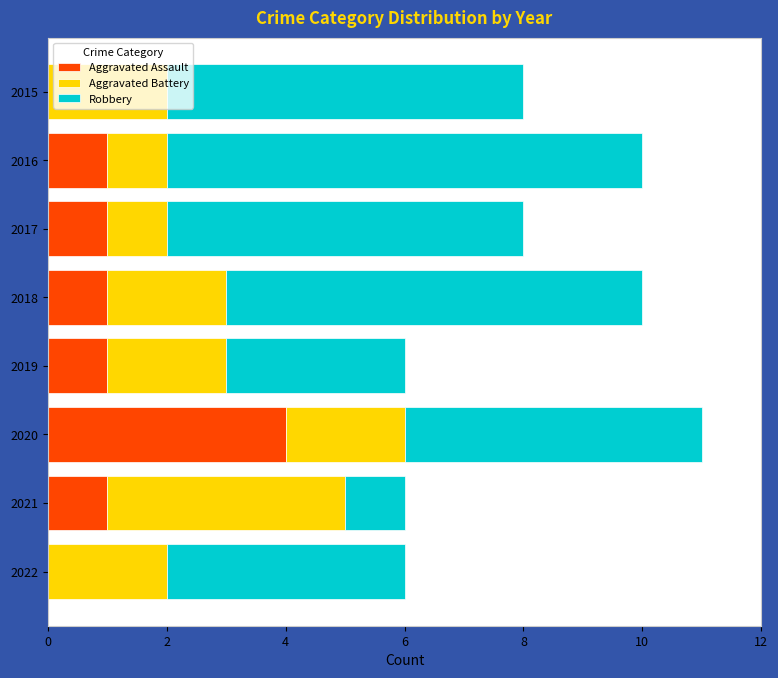

Count the number of categories in the chart.

8